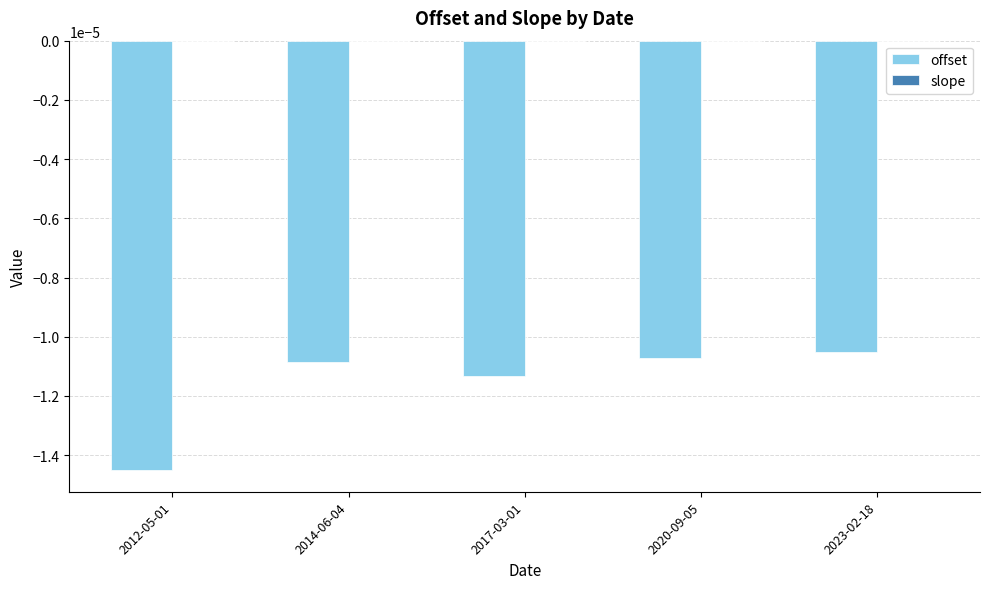

The value of offset at 2017-03-01 is -0.0. True or false?

True